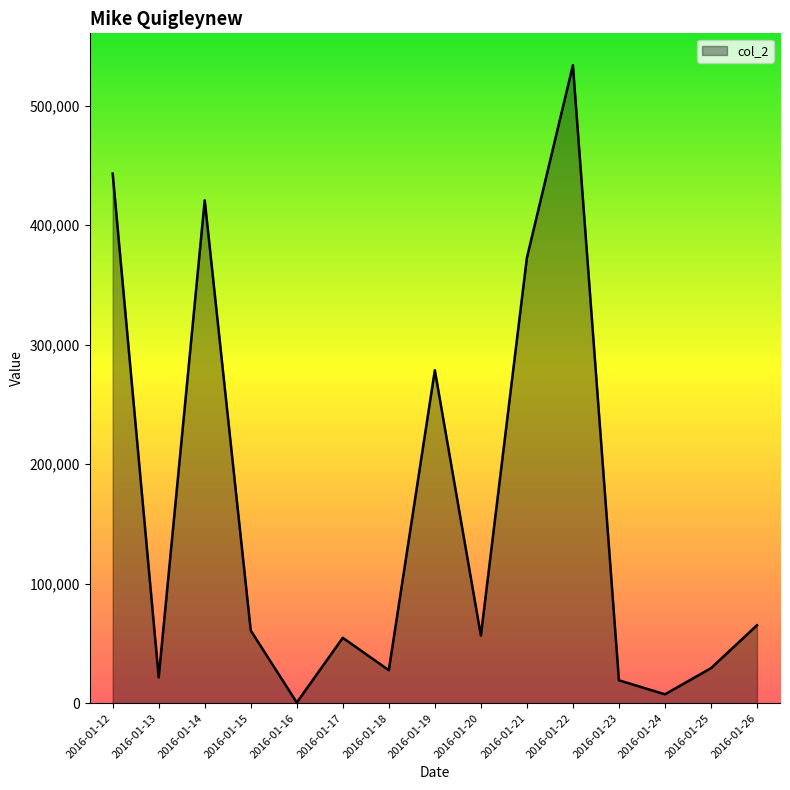

What is the difference between the values at 2016-01-13 and 2016-01-16?

21057